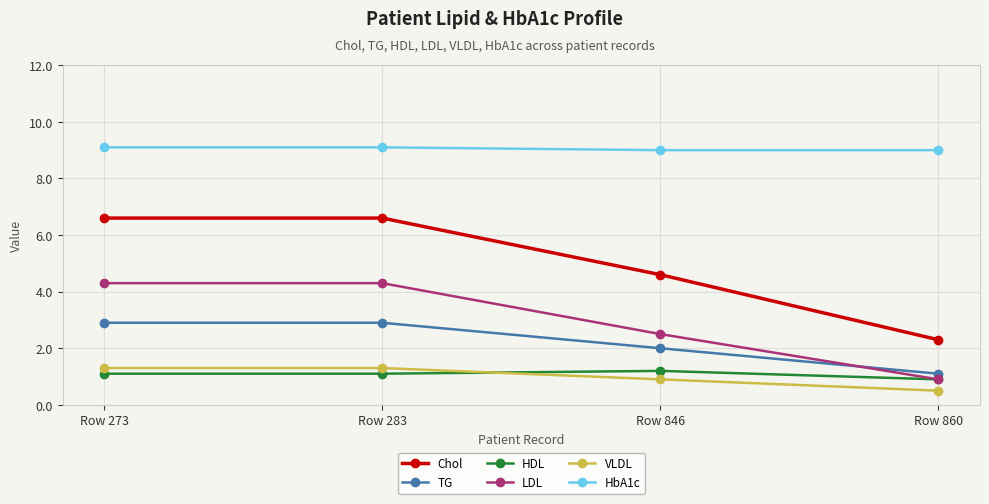

True or false: TG has a value of 0.9 at Row 846.

False